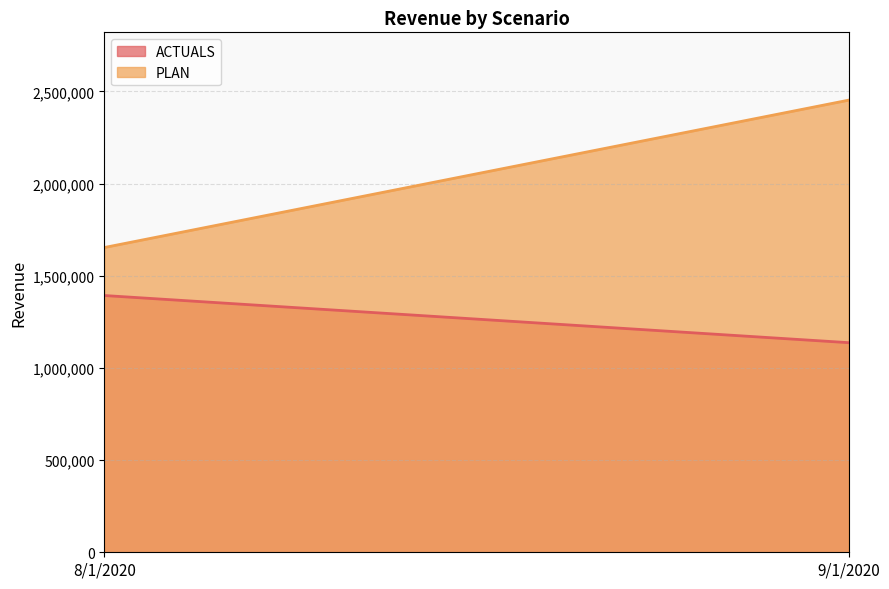

Where is PLAN nearest to the value 2053226?

8/1/2020